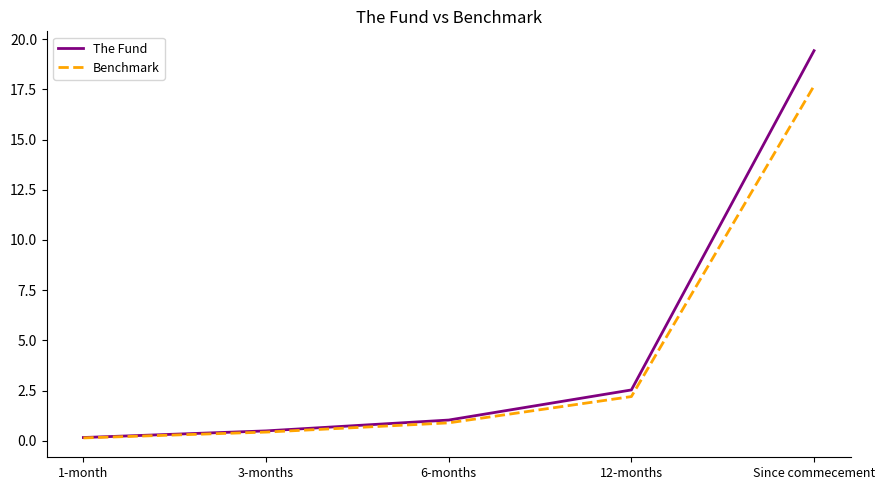

Reading right to left, extract all data points from this chart.

The Fund: 19.4	2.5	1.0	0.5	0.2
Benchmark: 17.7	2.2	0.9	0.4	0.1